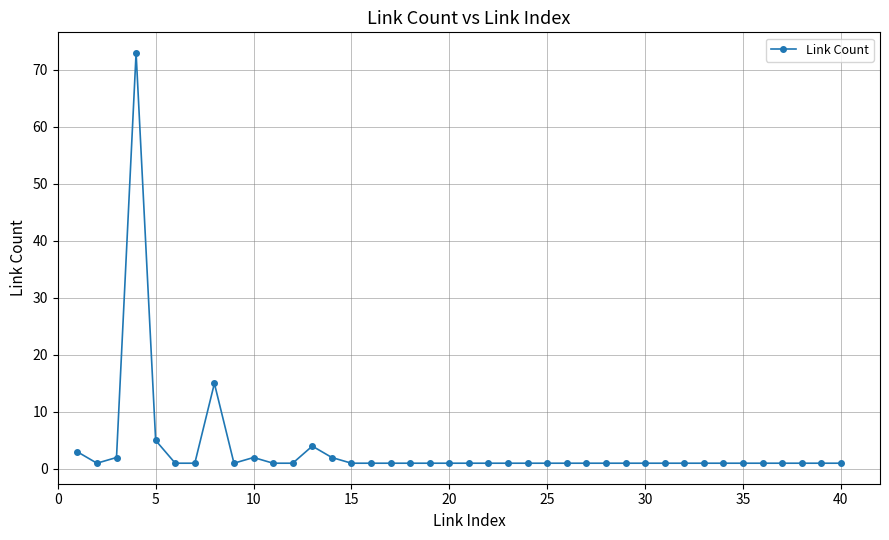

What is the value of the 8th point from the left?

15